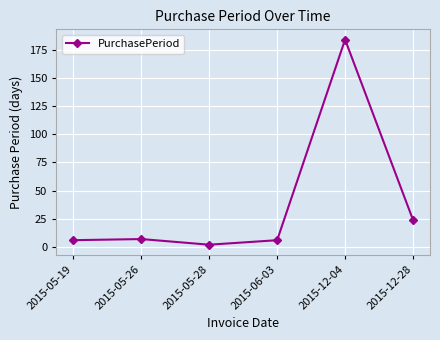

What is the difference between the values at 2015-05-26 and 2015-05-19?

1